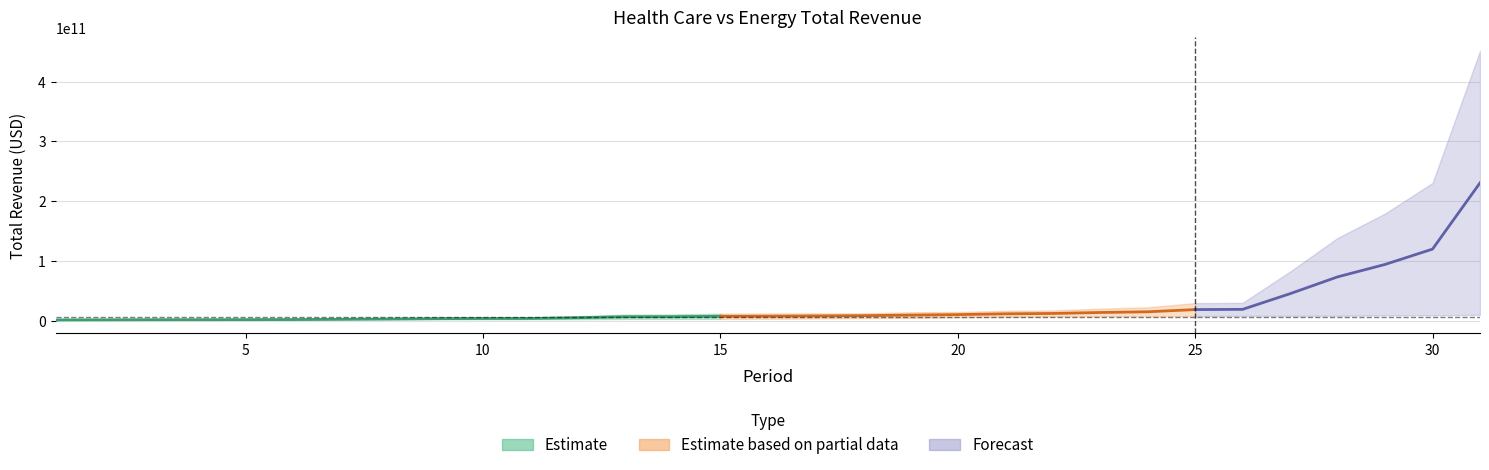

What is the total value across all series at 1?

2497884000